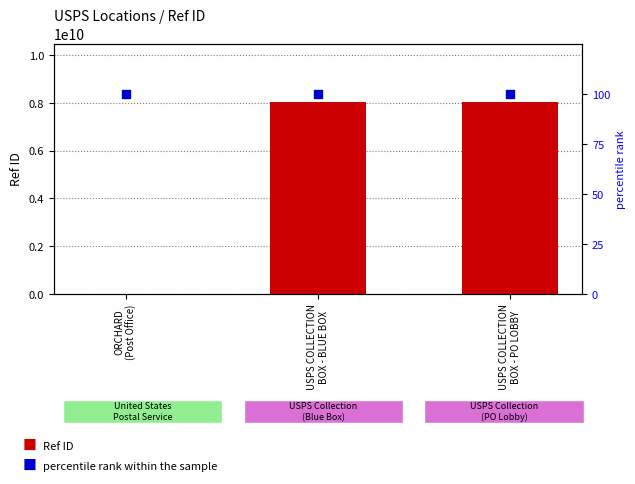

Which series contains the lowest Y value?

percentile rank within the sample